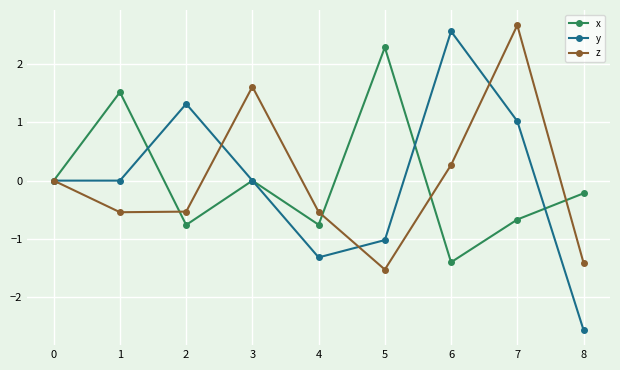

At which label does z reach its peak?

7